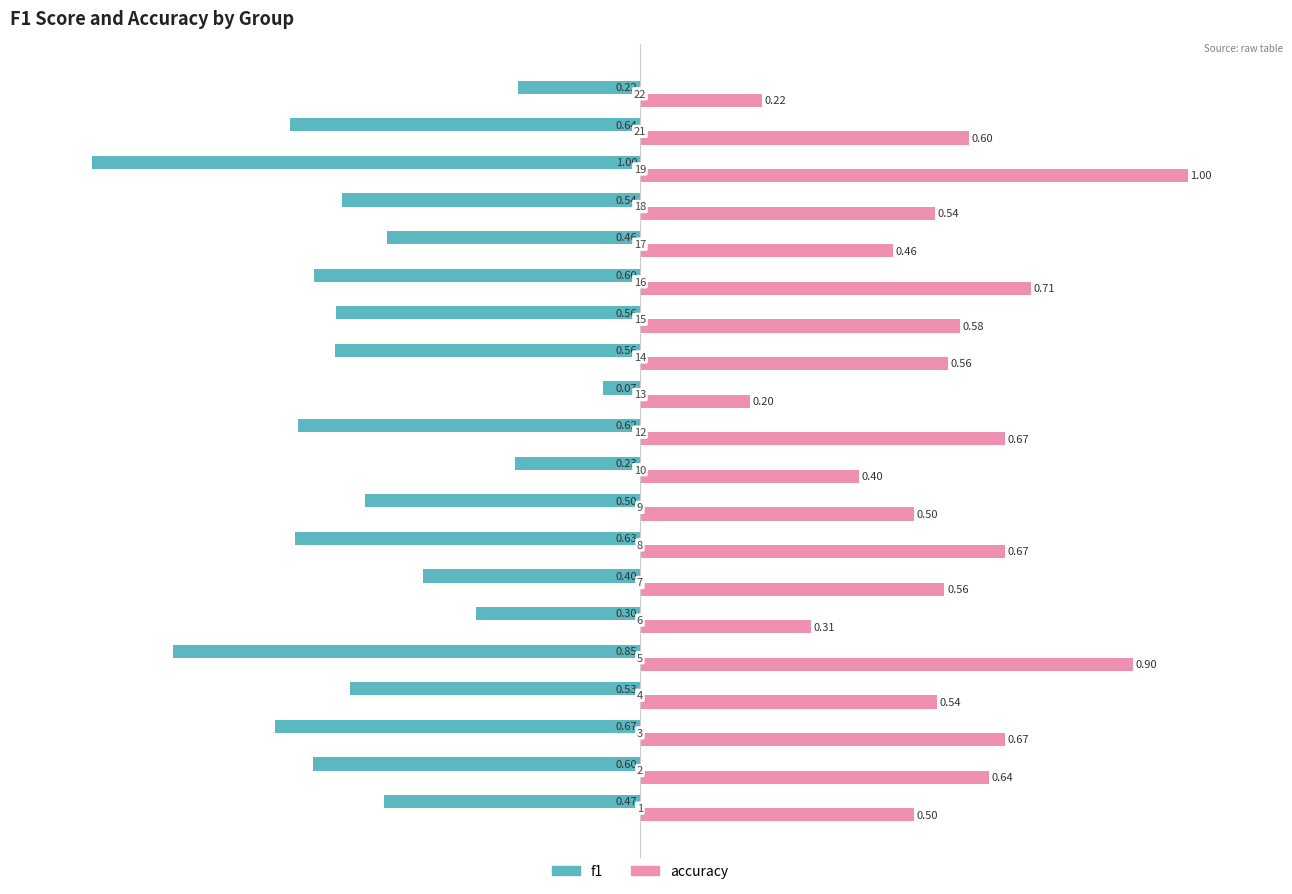

What are all the series names shown in the legend?

f1, accuracy